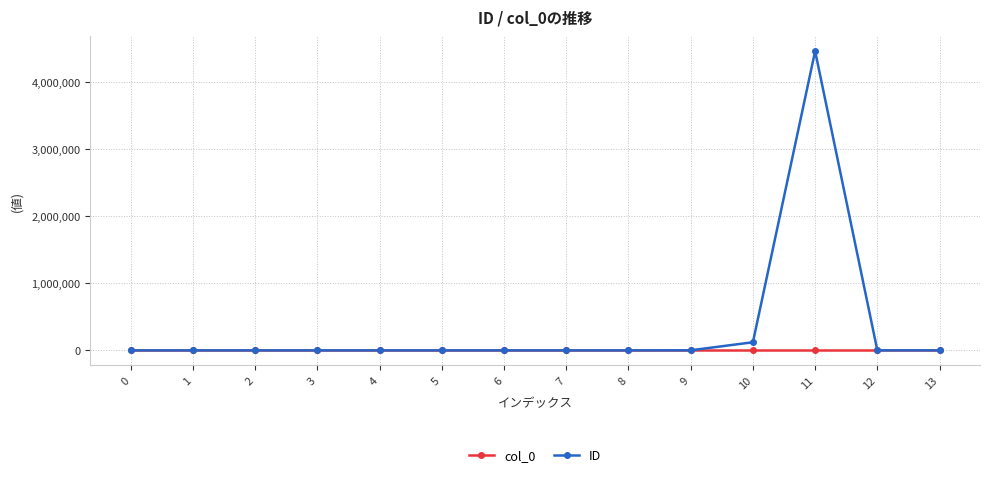

True or false: ID has more than 0 interior local peaks.

True